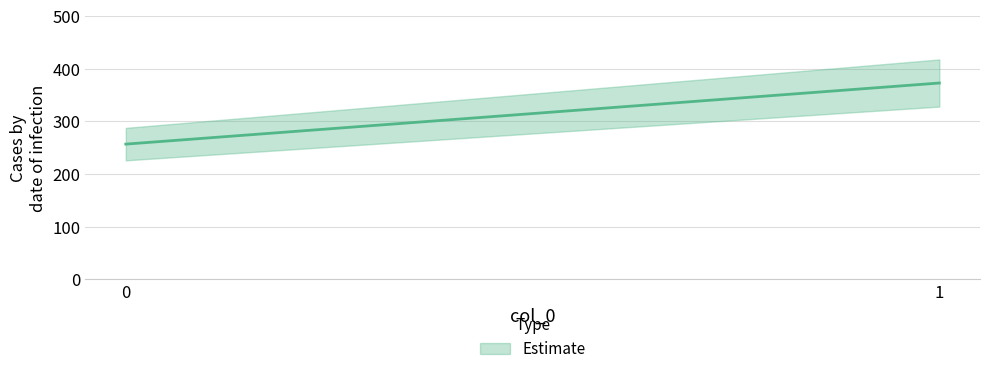

What is the difference between the maximum and minimum values?

116